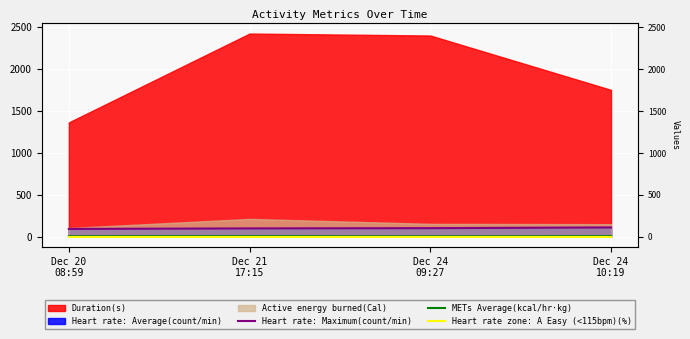

True or false: METs Average(kcal/hr·kg) and Heart rate: Maximum(count/min) intersect in this chart.

False